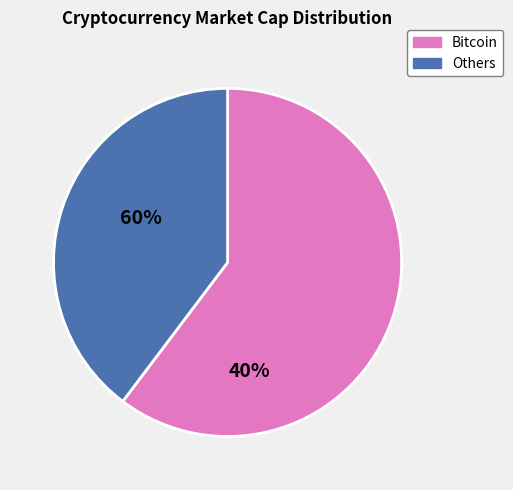

Is there any slice that represents more than half of the pie?

Yes